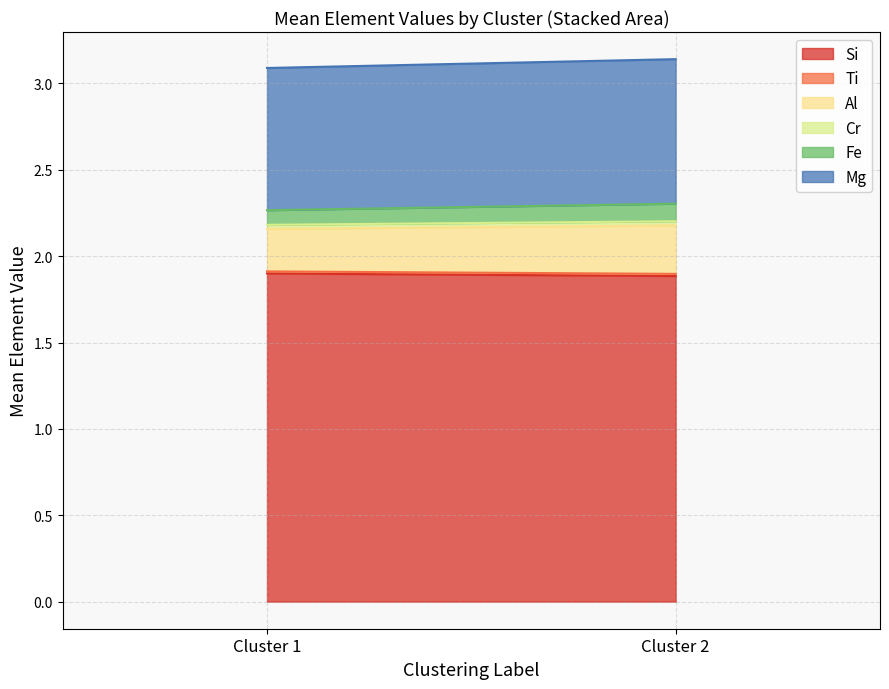

What is the maximum value for Si?

1.9